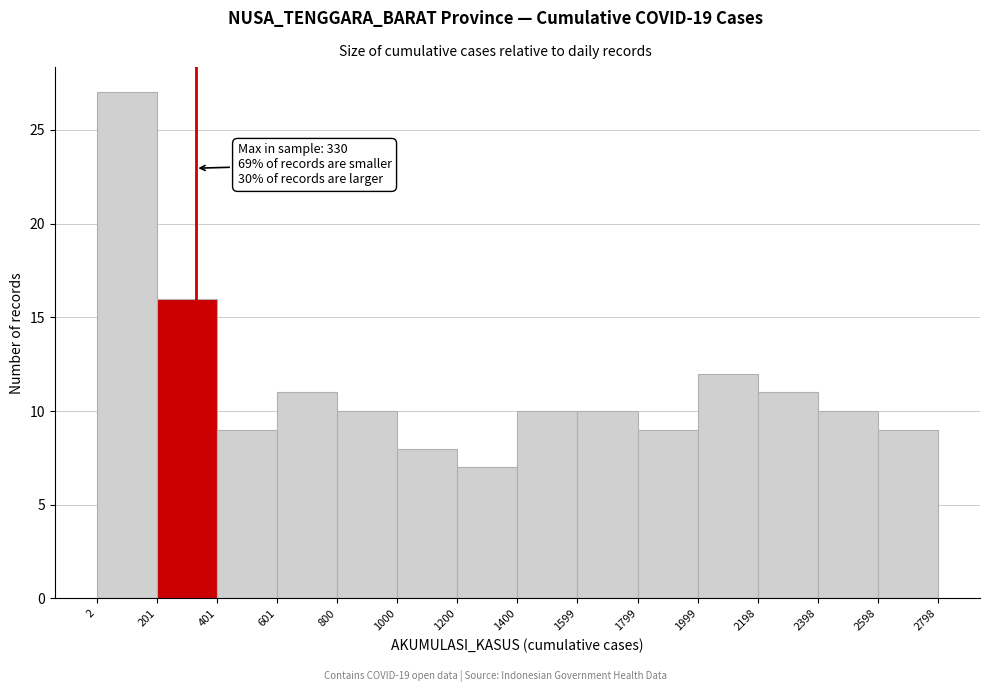

Which range on the x-axis has the tallest bar?

2 to 201